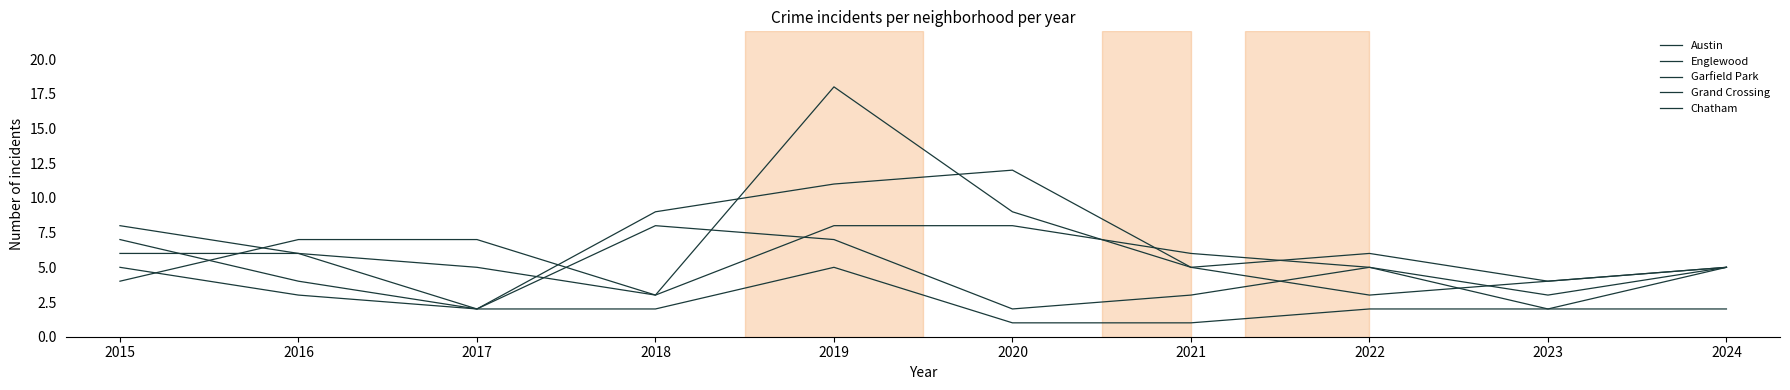

Reading right to left, transcribe all the data shown in this chart.

Austin: 2024=5	2023=4	2022=6	2021=5	2020=12	2019=11	2018=9	2017=2	2016=6	2015=8
Englewood: 2024=5	2023=2	2022=5	2021=6	2020=8	2019=8	2018=3	2017=7	2016=7	2015=4
Garfield Park: 2024=5	2023=4	2022=3	2021=5	2020=9	2019=18	2018=3	2017=5	2016=6	2015=6
Grand Crossing: 2024=5	2023=3	2022=5	2021=3	2020=2	2019=7	2018=8	2017=2	2016=3	2015=5
Chatham: 2024=2	2023=2	2022=2	2021=1	2020=1	2019=5	2018=2	2017=2	2016=4	2015=7